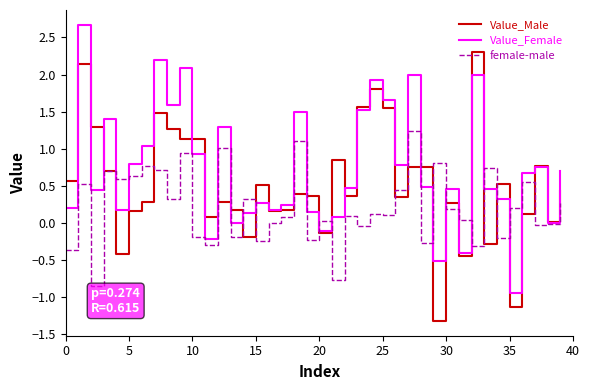

Which series has the largest total across all categories?

Value_Female